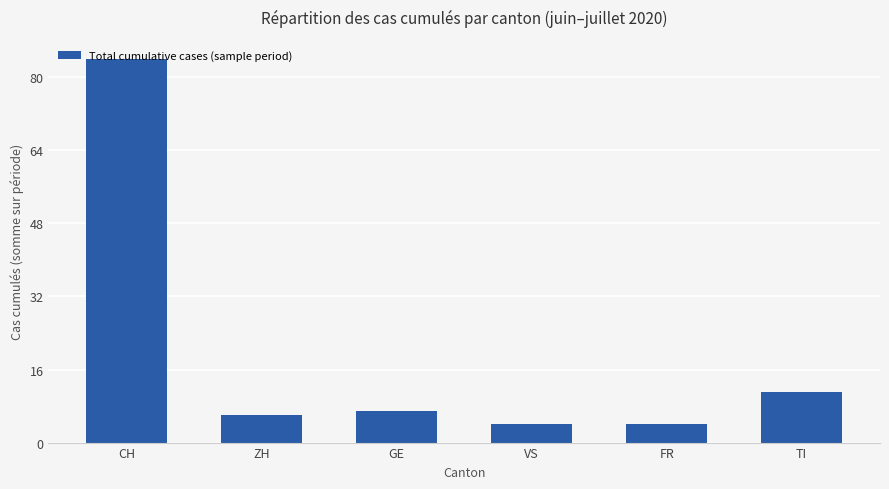

Where is the data nearest to the value 44?

TI